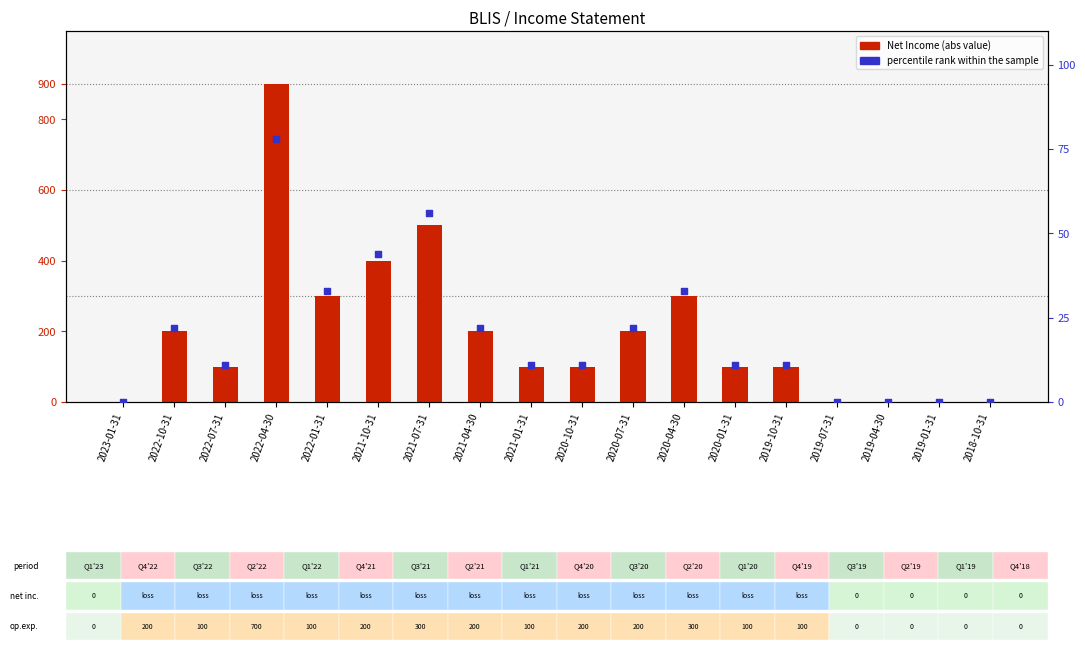

What are all the series names shown in the legend?

Net Income (abs), percentile rank within the sample